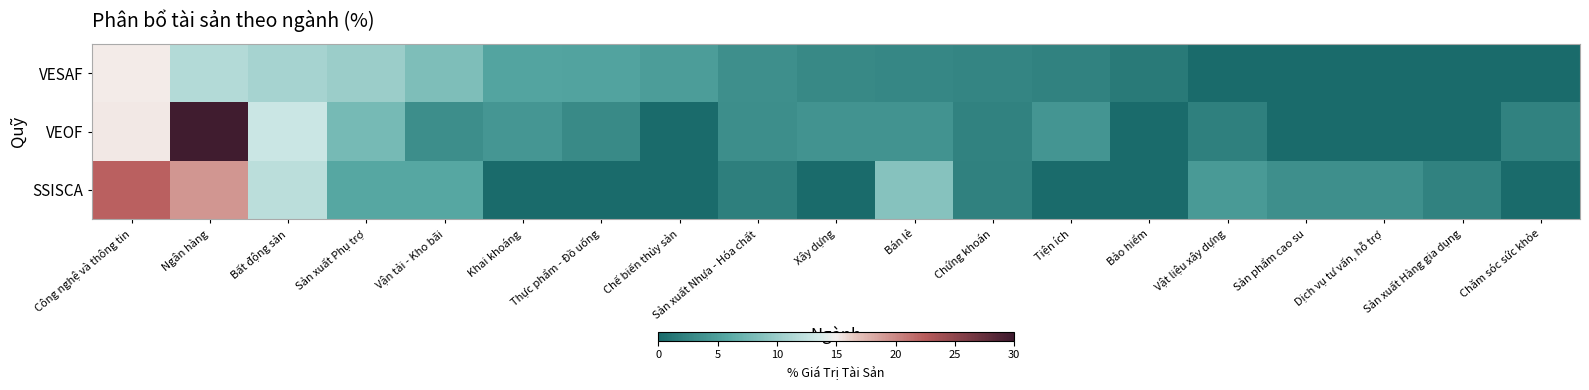

Reading left to right, what are all the values shown in this chart?

VESAF: Công nghệ và thông tin=15.1	Ngân hàng=11.5	Bất động sản=10.8	Sản xuất Phụ trợ=10.0	Vận tải - Kho bãi=8.2	Khai khoáng=5.4	Thực phẩm - Đồ uống=5.3	Chế biến thủy sản=4.8	Sản xuất Nhựa - Hóa chất=3.5	Xây dựng=2.9	Bán lẻ=2.8	Chứng khoán=2.5	Tiện ích=2.3	Bảo hiểm=1.4	Vật liệu xây dựng=0.0	Sản phẩm cao su=0.0	Dịch vụ tư vấn, hỗ trợ=0.0	Sản xuất Hàng gia dụng=0.0	Chăm sóc sức khỏe=0.0
VEOF: Công nghệ và thông tin=15.2	Ngân hàng=29.7	Bất động sản=13.0	Sản xuất Phụ trợ=7.7	Vận tải - Kho bãi=3.4	Khai khoáng=4.2	Thực phẩm - Đồ uống=3.0	Chế biến thủy sản=0.0	Sản xuất Nhựa - Hóa chất=3.3	Xây dựng=3.8	Bán lẻ=3.8	Chứng khoán=2.3	Tiện ích=4.1	Bảo hiểm=0.0	Vật liệu xây dựng=2.0	Sản phẩm cao su=0.0	Dịch vụ tư vấn, hỗ trợ=0.0	Sản xuất Hàng gia dụng=0.0	Chăm sóc sức khỏe=2.3
SSISCA: Công nghệ và thông tin=22.2	Ngân hàng=19.3	Bất động sản=12.0	Sản xuất Phụ trợ=5.7	Vận tải - Kho bãi=5.7	Khai khoáng=0.0	Thực phẩm - Đồ uống=0.0	Chế biến thủy sản=0.0	Sản xuất Nhựa - Hóa chất=2.0	Xây dựng=0.0	Bán lẻ=8.7	Chứng khoán=2.2	Tiện ích=0.0	Bảo hiểm=0.0	Vật liệu xây dựng=4.5	Sản phẩm cao su=3.4	Dịch vụ tư vấn, hỗ trợ=3.4	Sản xuất Hàng gia dụng=2.3	Chăm sóc sức khỏe=0.0